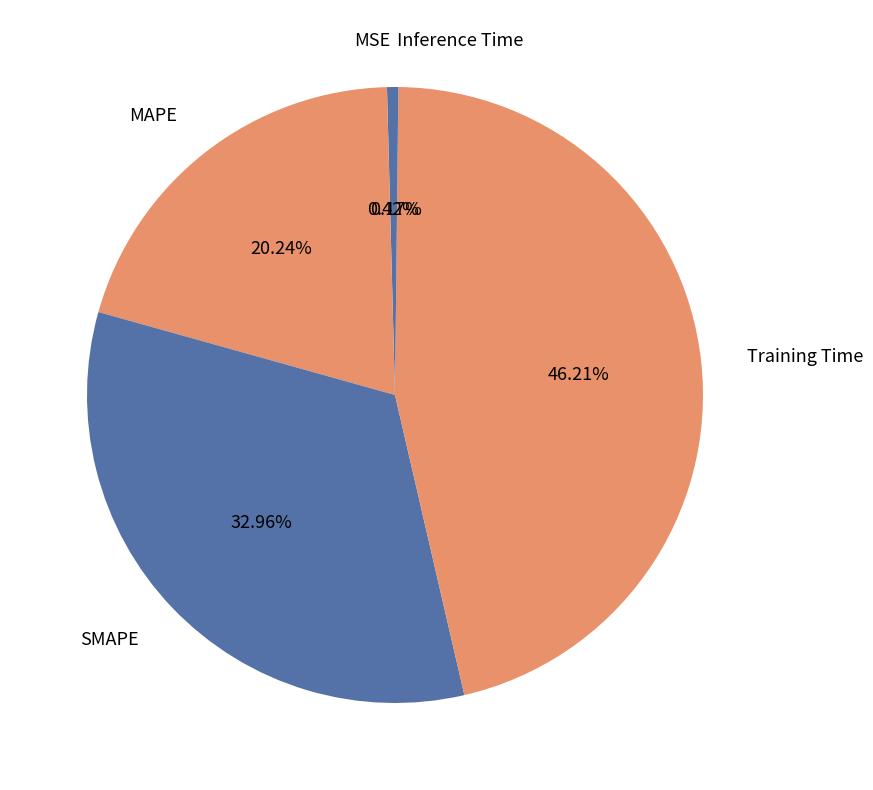

Is there a majority slice in this chart?

No